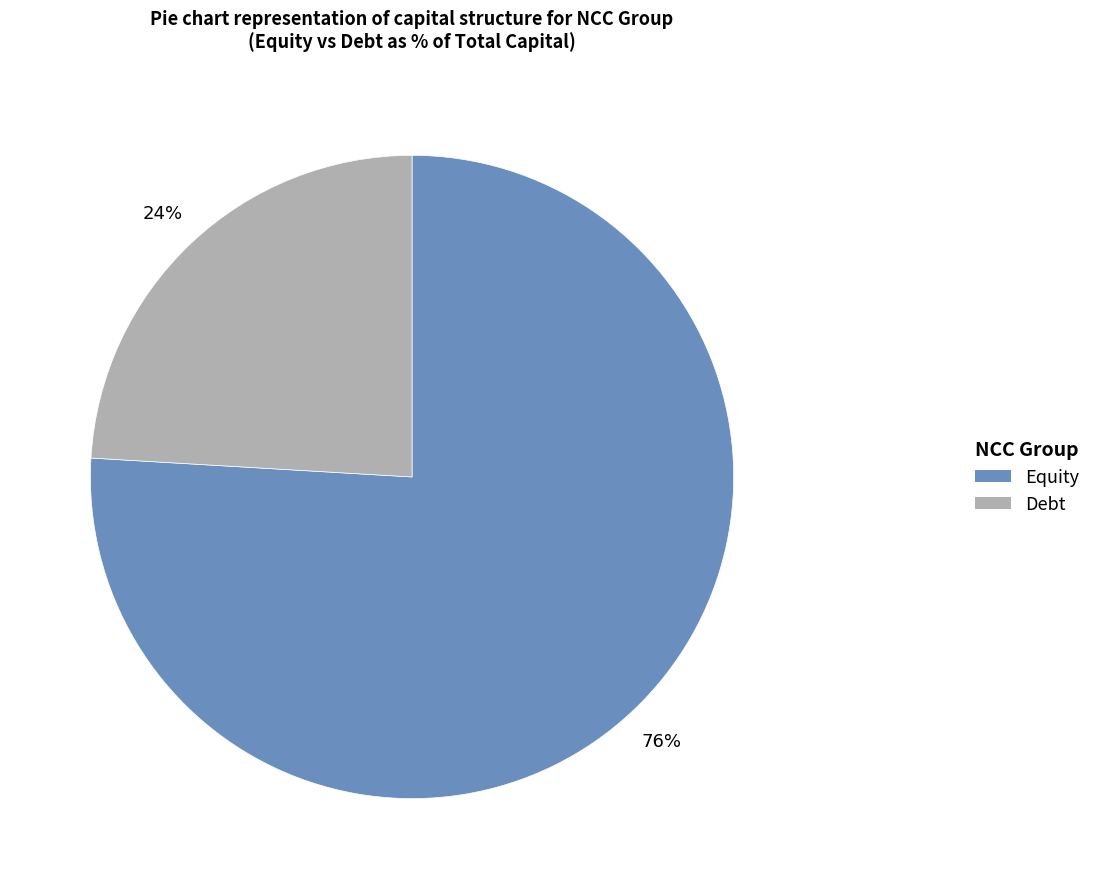

Is it true that Equity is 69% of the pie?

False